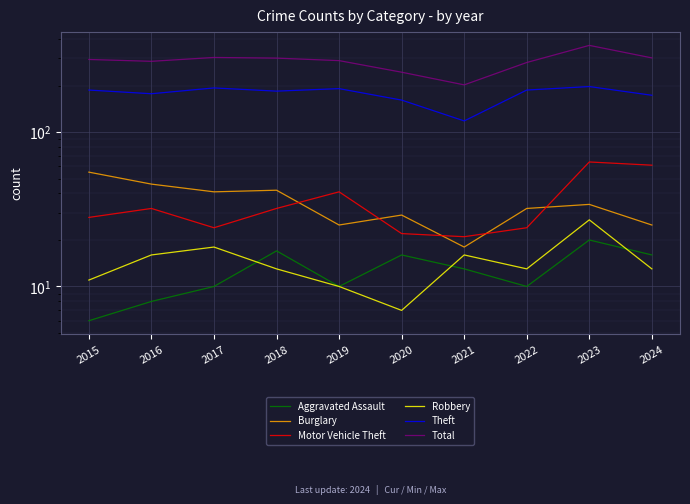

Which has a higher value, 2019 or 2017?

2019